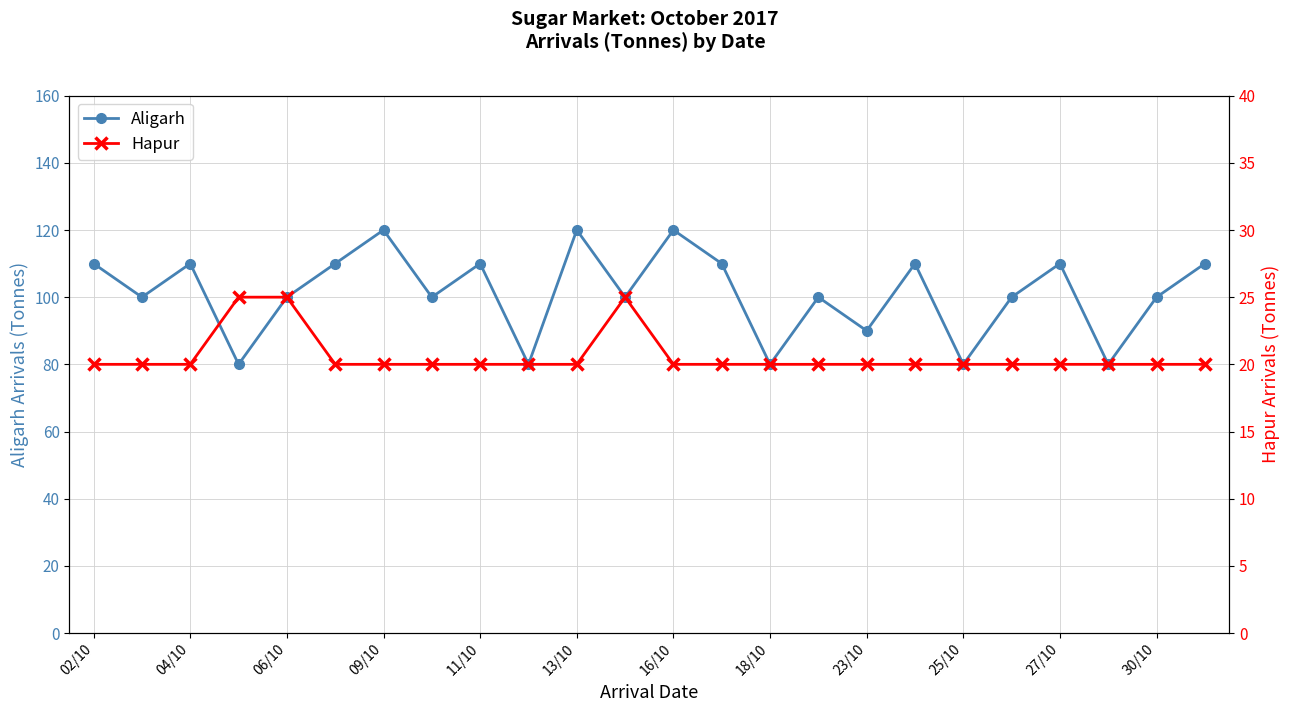

How many values in the Hapur series exceed 20?

3